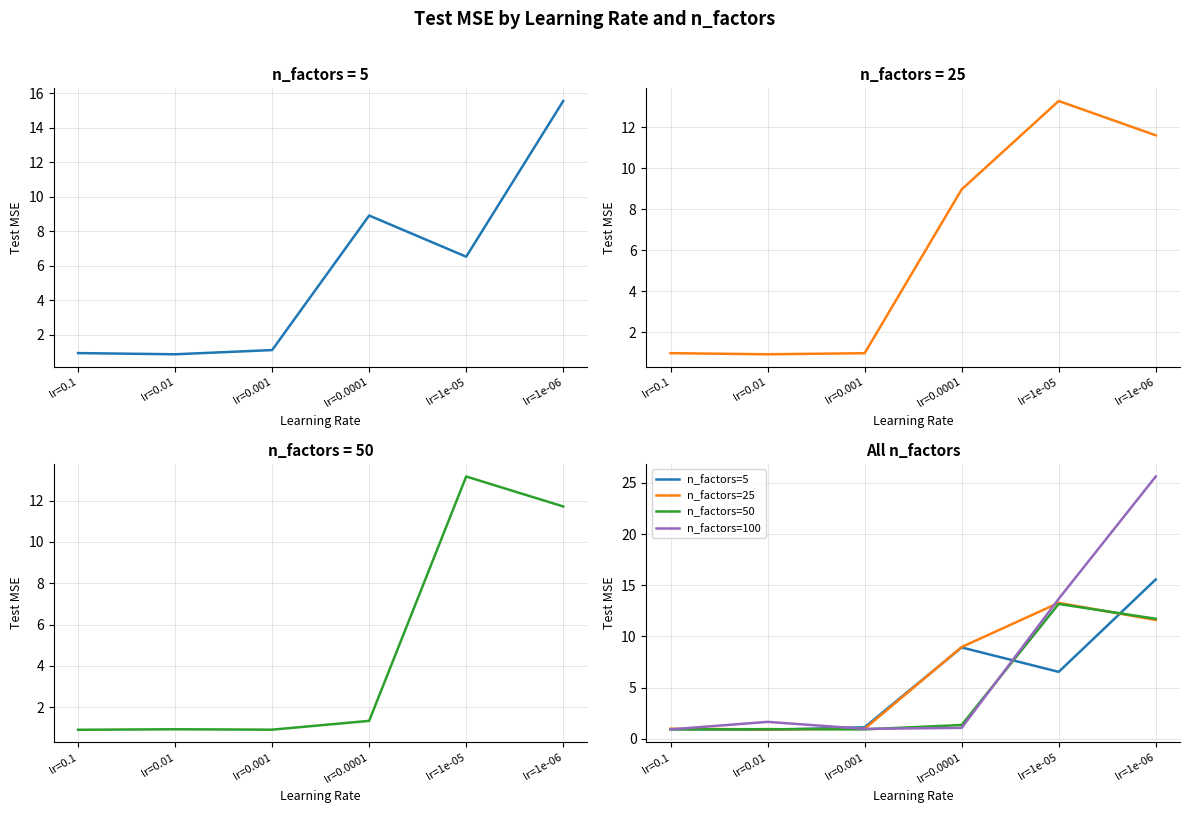

What is the difference between the highest and lowest values at lr=1e-06?

14.0